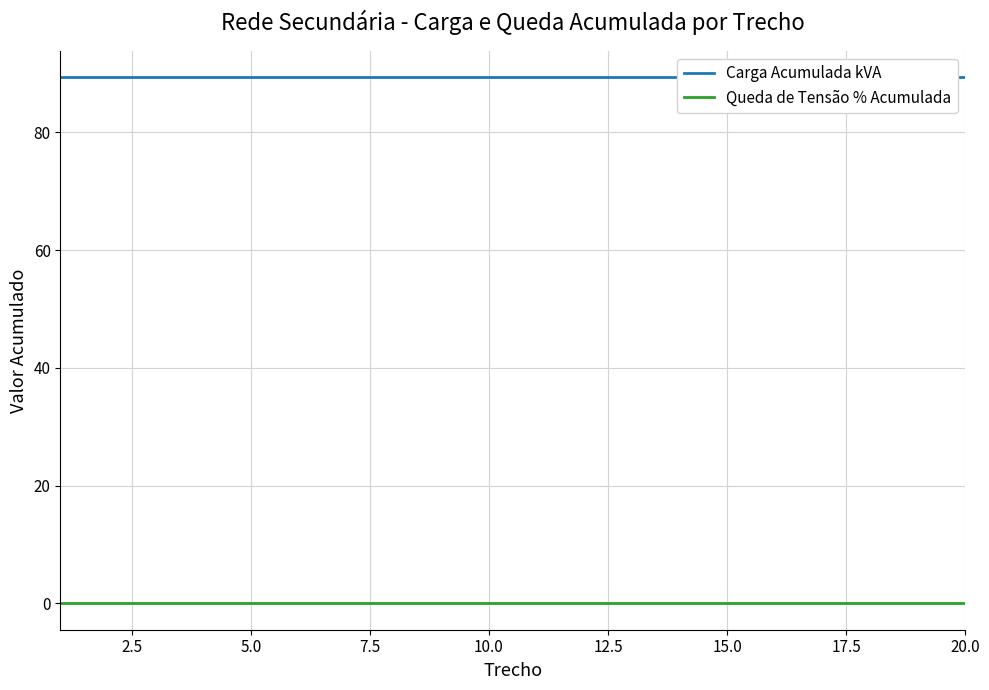

What are all the series names shown in the legend?

Carga Acumulada kVA, Queda de Tensão % Acumulada